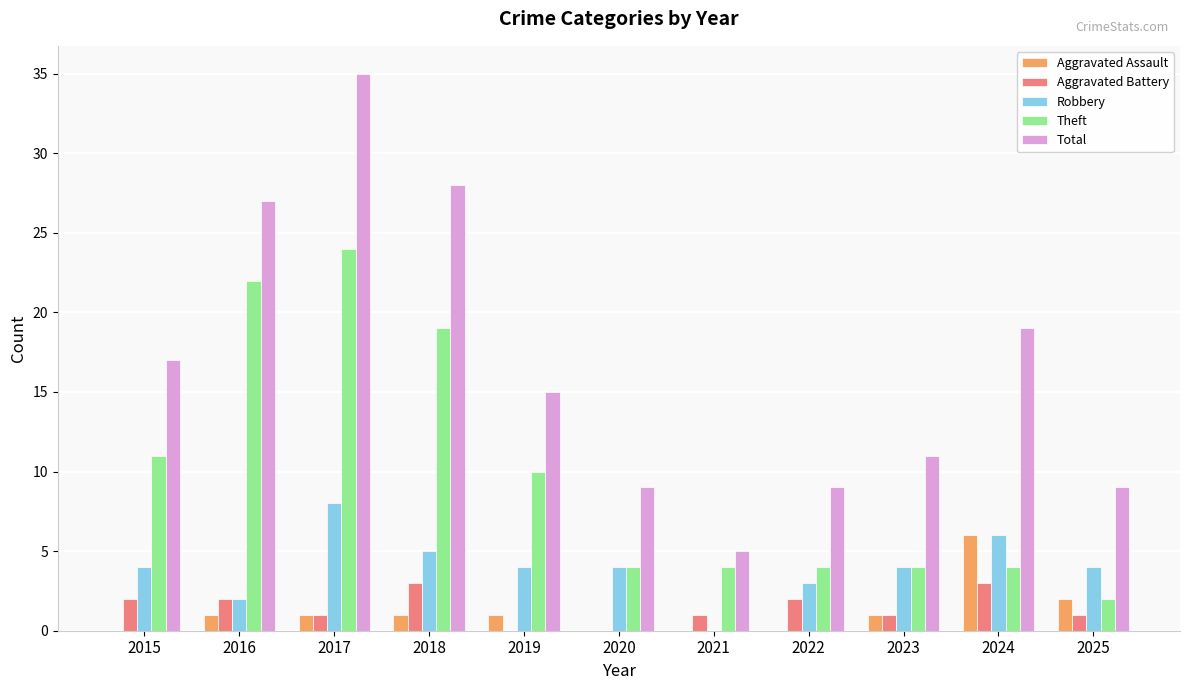

Is it true that Total equals 17 at 2017?

False